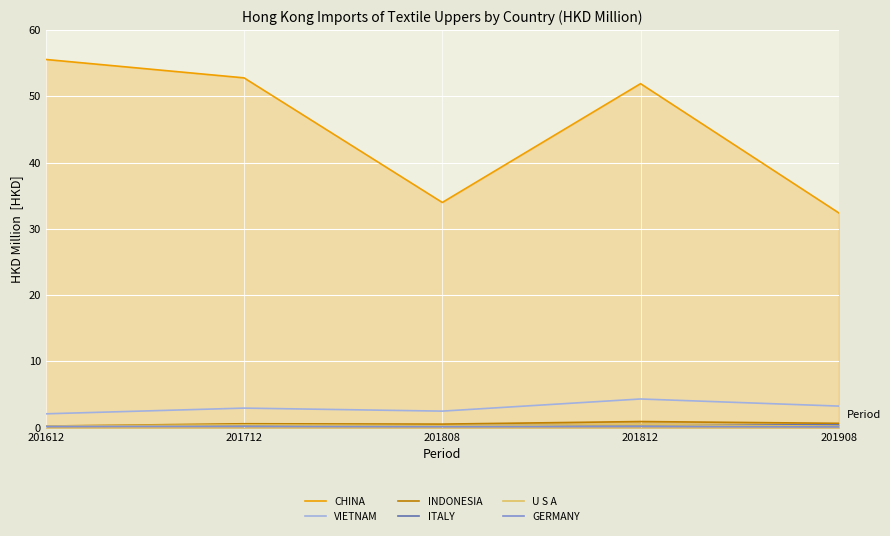

Between 201612 and 201908, which series saw the biggest shift?

CHINA